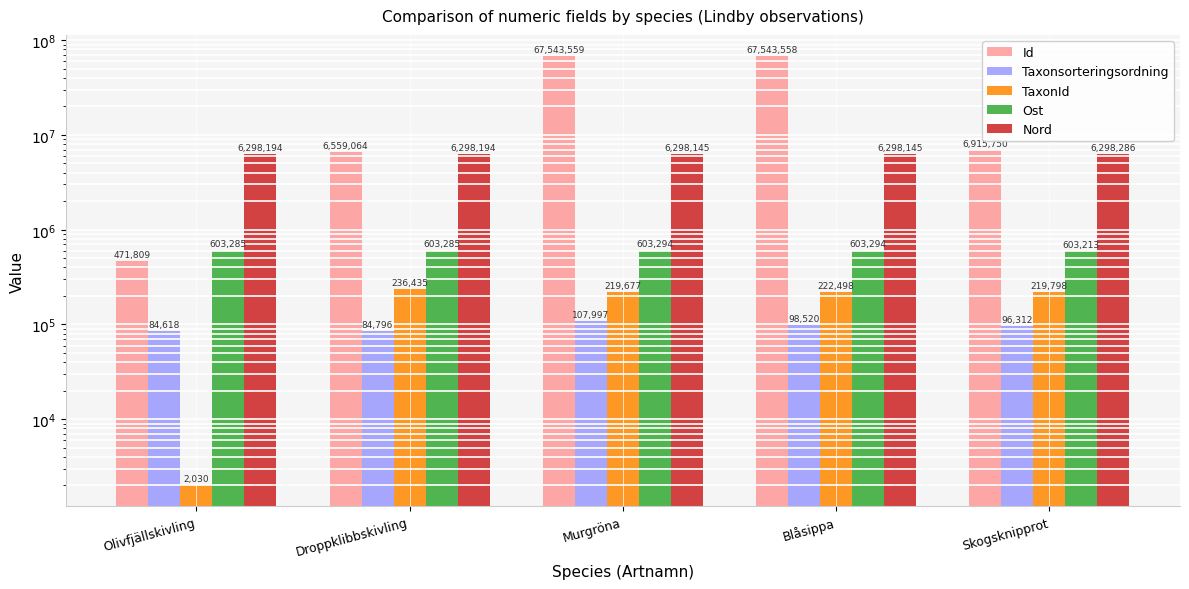

Does the chart contain any negative values?

No